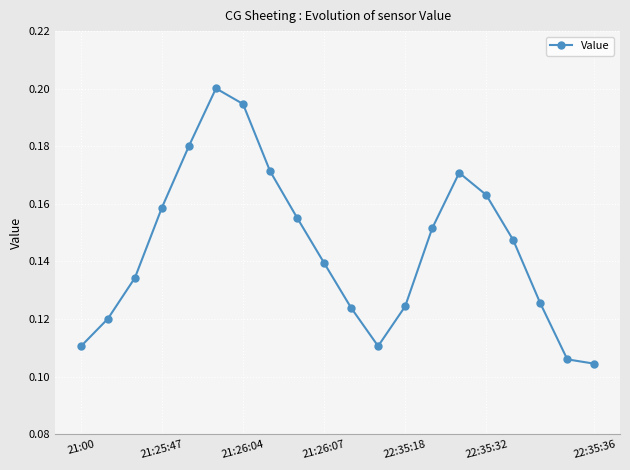

How many values are between 0 and 1?

20